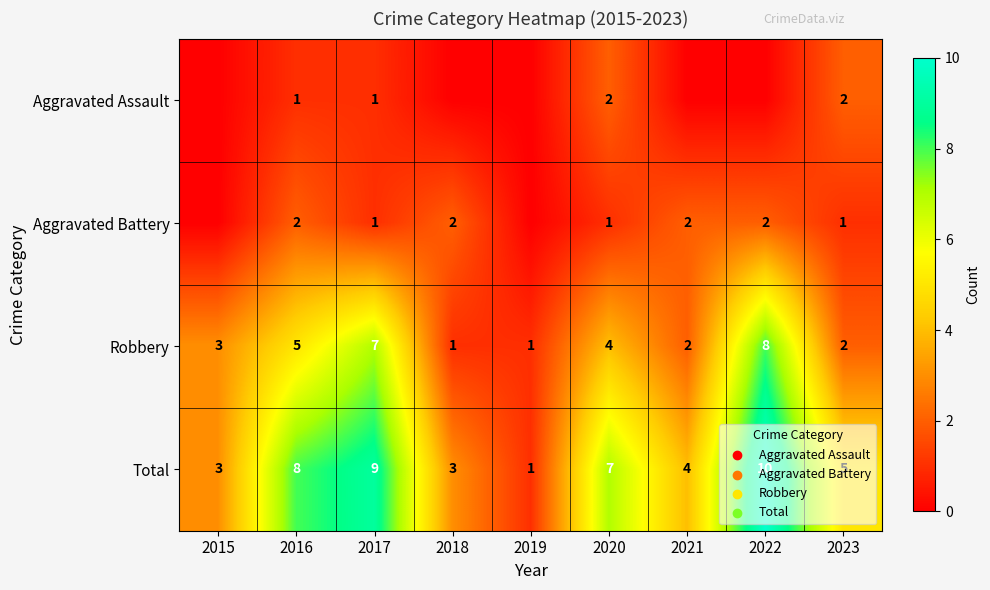

What is the difference between the second highest and second lowest values in the Robbery series?

6